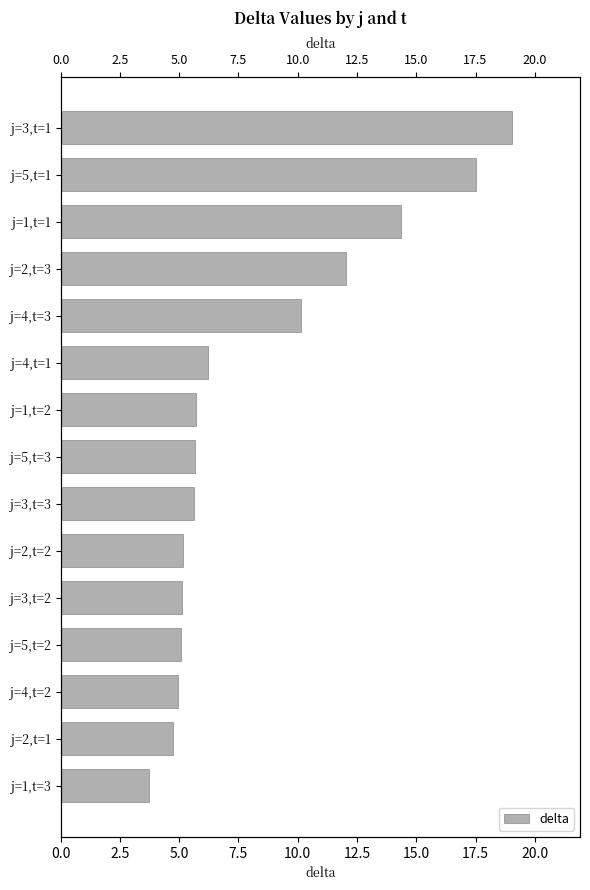

Reading left to right, list all the values displayed in this chart.

19.1	17.5	14.4	12.0	10.1	6.2	5.7	5.7	5.6	5.1	5.1	5.1	5.0	4.7	3.7